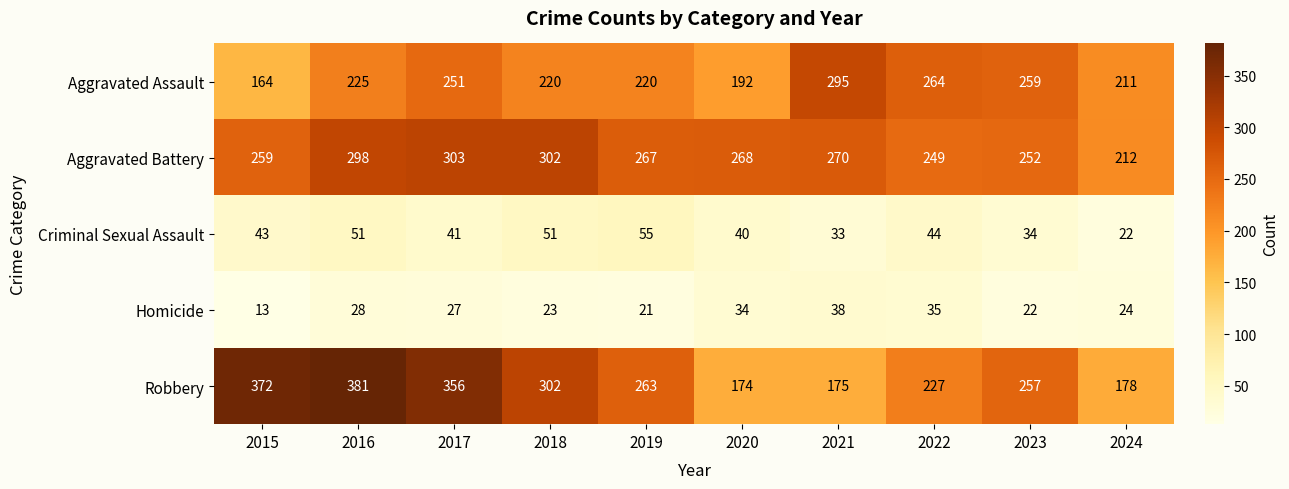

List the series in order of their peak value, lowest first.

Homicide, Criminal Sexual Assault, Aggravated Assault, Aggravated Battery, Robbery